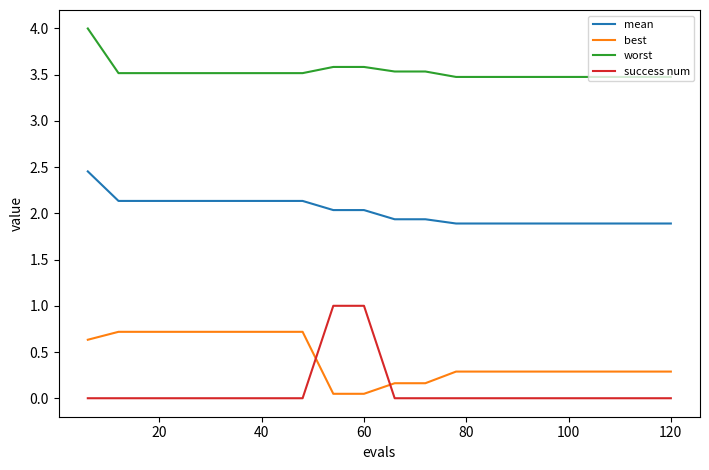

List the series in order of their peak value, highest first.

worst, mean, success num, best